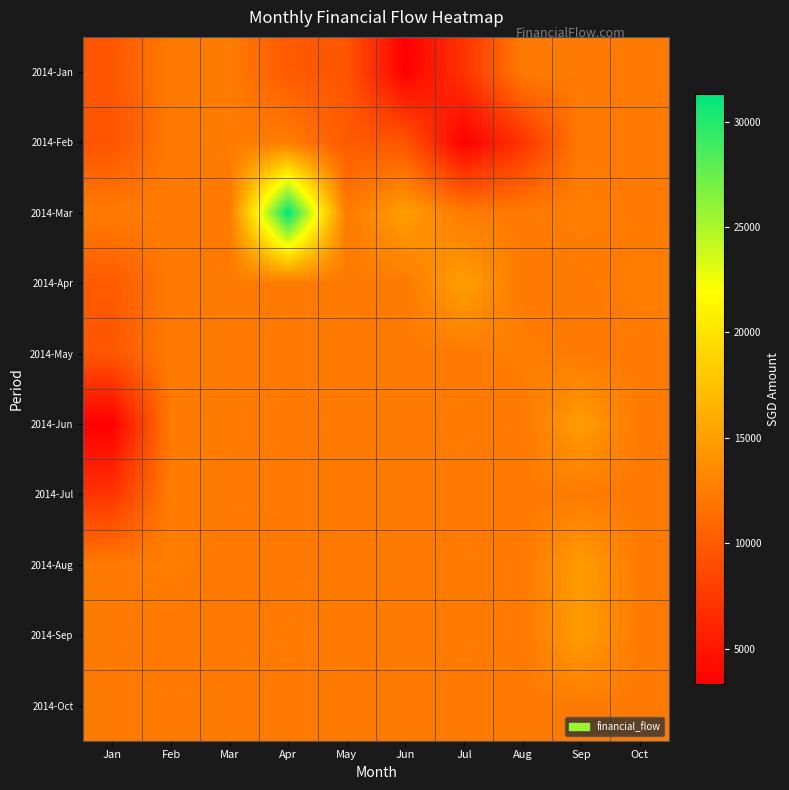

Which has a higher value, Jun or Sep?

Sep